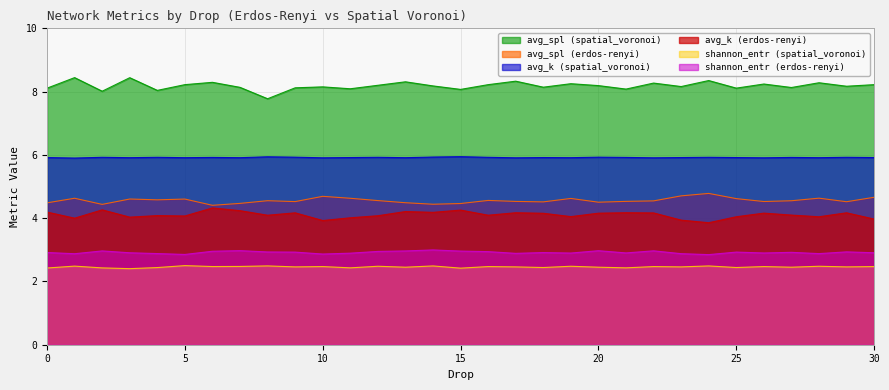

How many lines are shown in the chart?

6